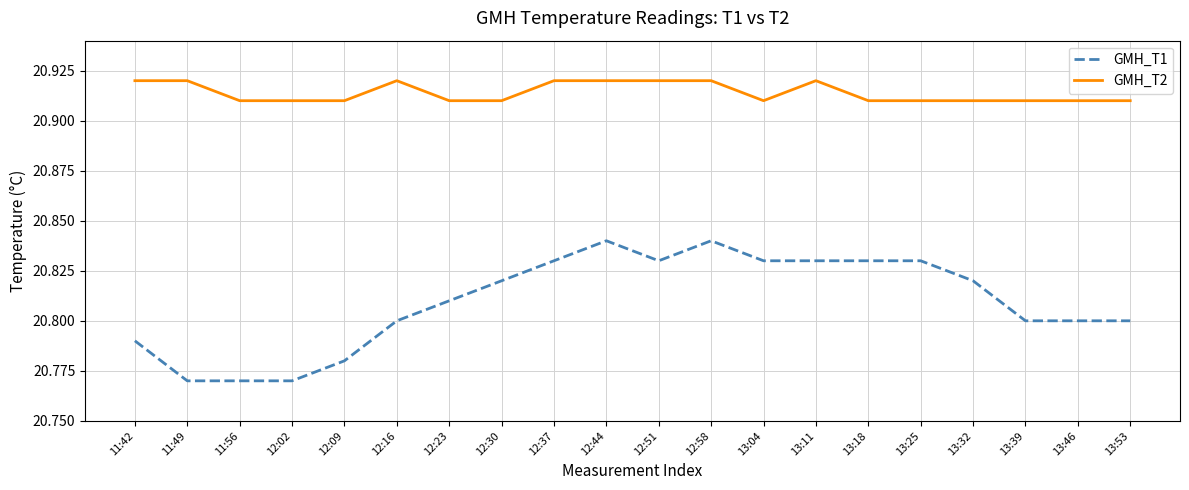

Which series has the widest spread of values?

GMH_T1